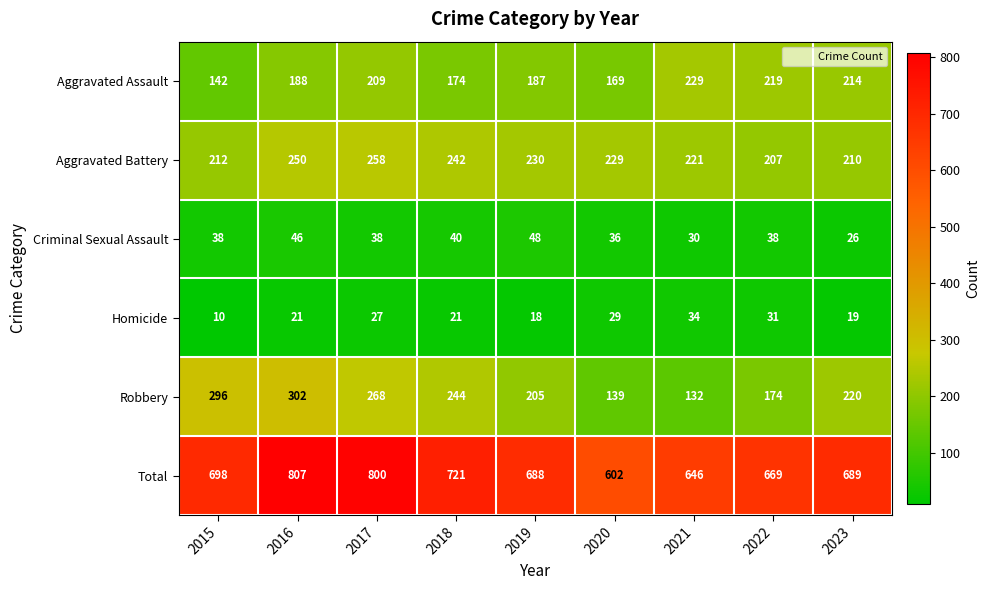

Which label corresponds to the smallest value in the chart?

2015